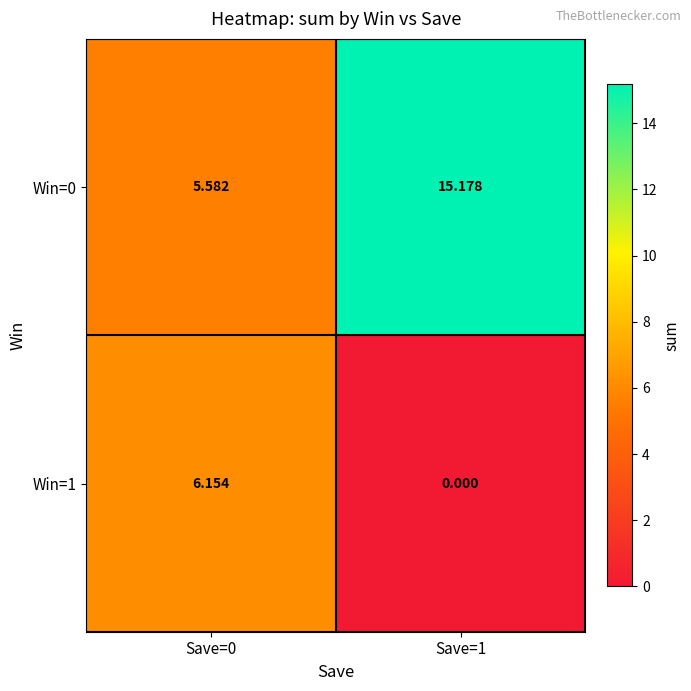

Is the value of Win=0 at Save=0 greater than the value of Win=1 at Save=0?

No